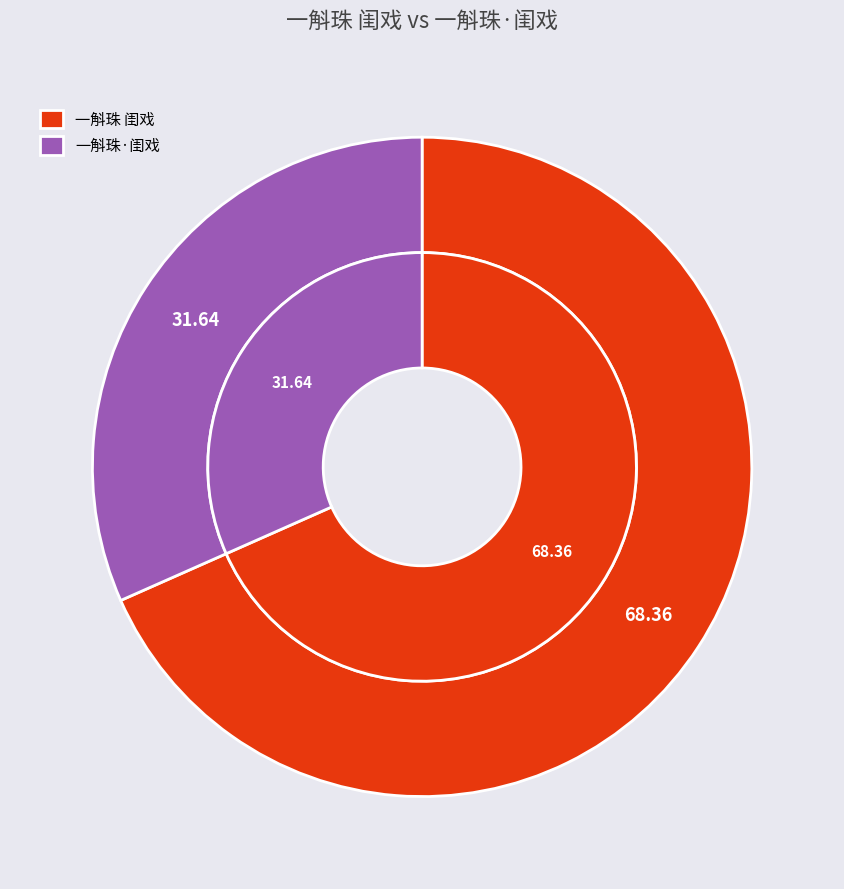

What percentage is the 一斛珠·闺戏 slice, to the nearest percent?

32%